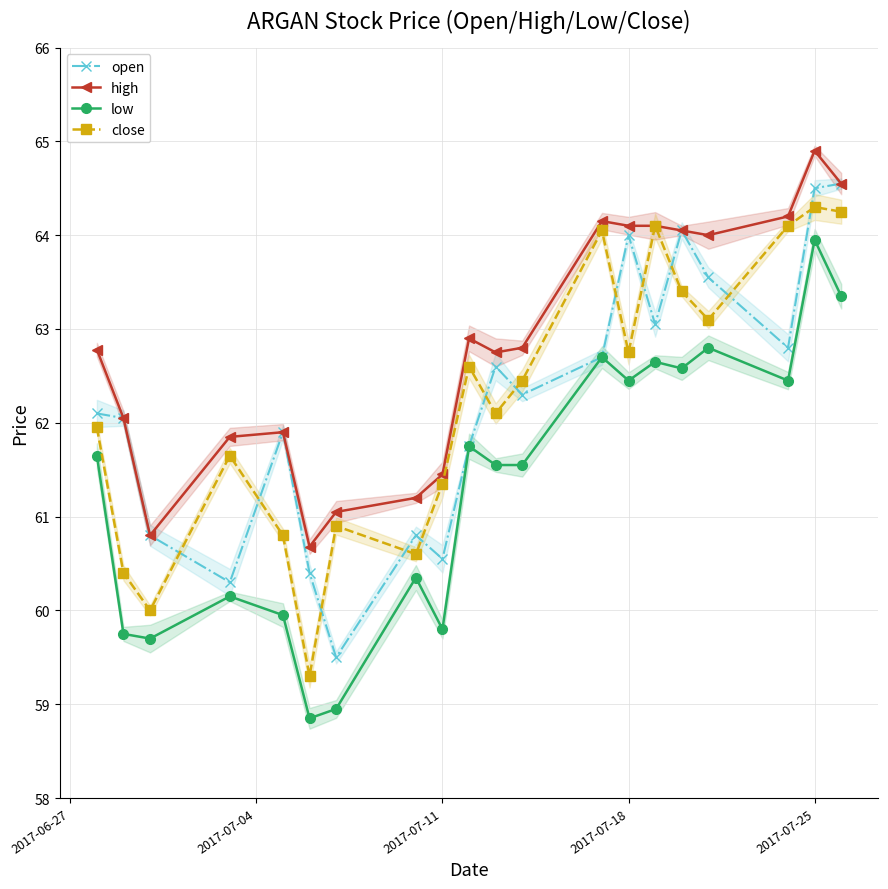

Is the value of high at 16 greater than the value of close at 17?

No